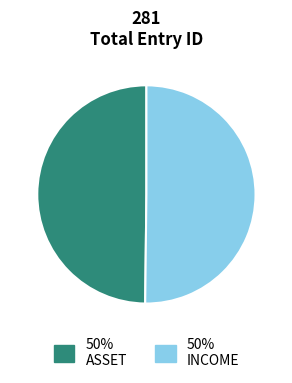

How many segments does this pie chart have?

2